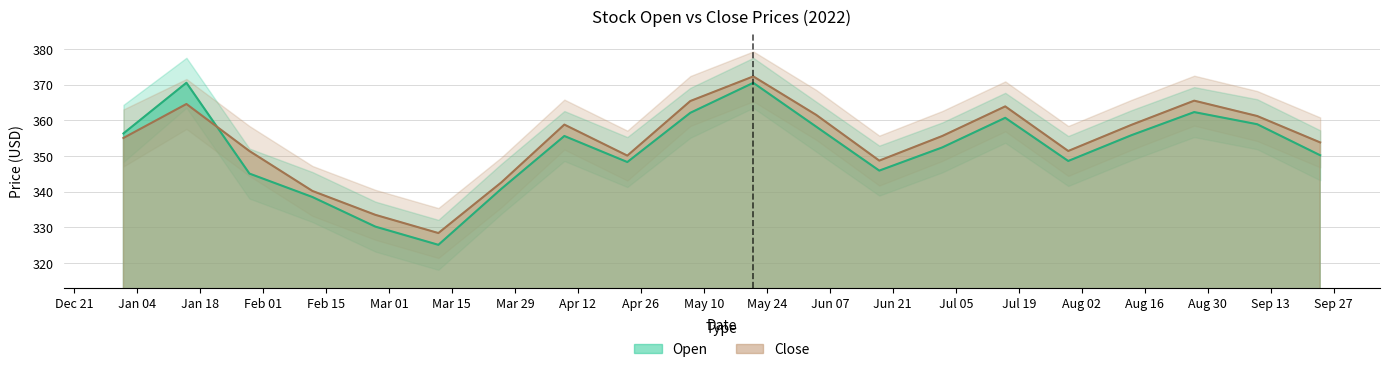

Which series ends up on top after the final intersection of Open and Close?

Close